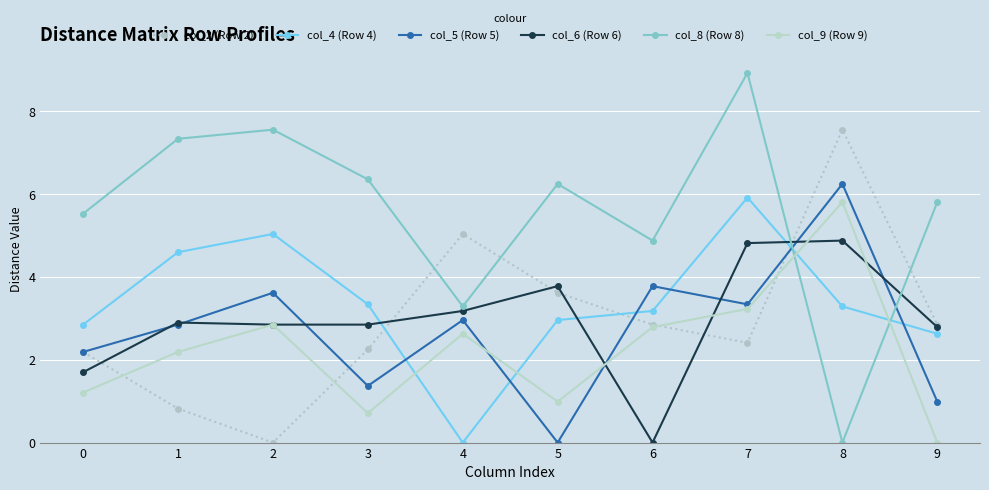

Is the value of col_6 (Row 6) at 3 greater than the value of col_8 (Row 8) at 2?

No